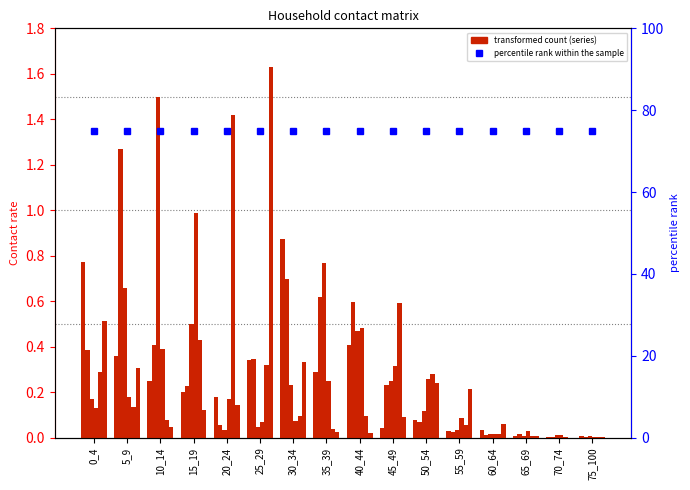

What is the difference between the maximum and minimum values in the 15_19 series?

1.0